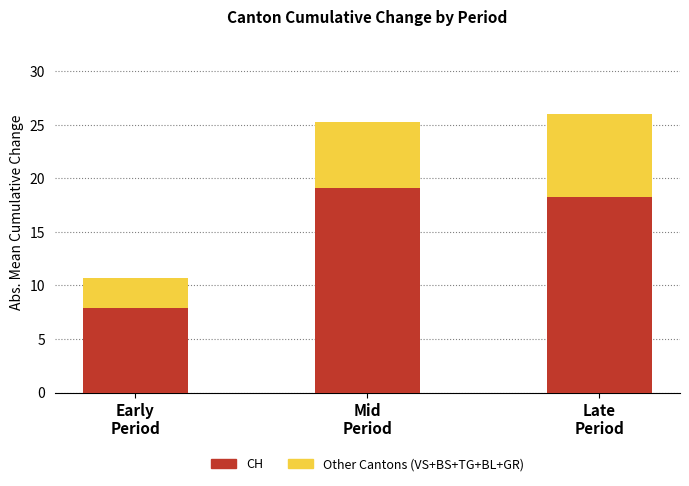

What is the maximum value for CH?

19.1